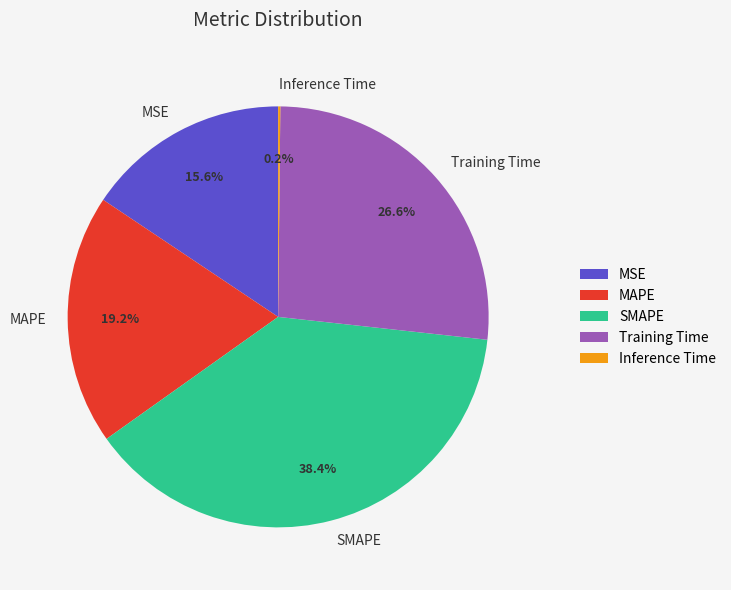

What percentage is the Training Time slice, to the nearest percent?

27%